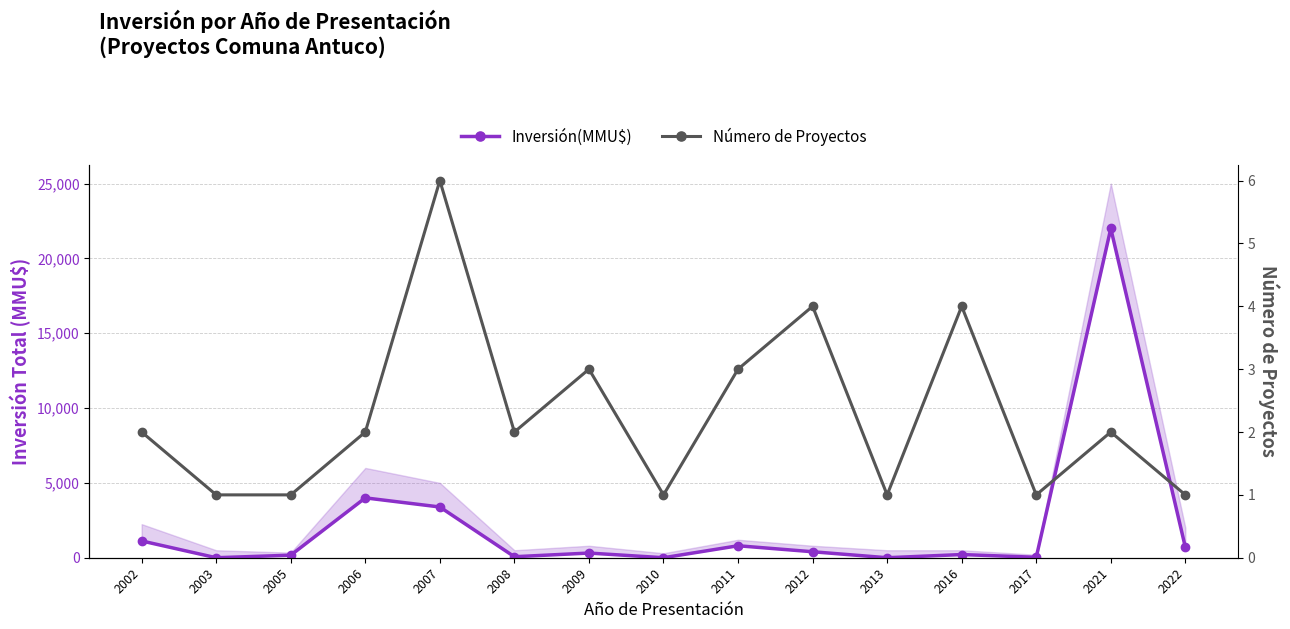

True or false: Inversión(MMU$) and Número de Proyectos intersect in this chart.

True